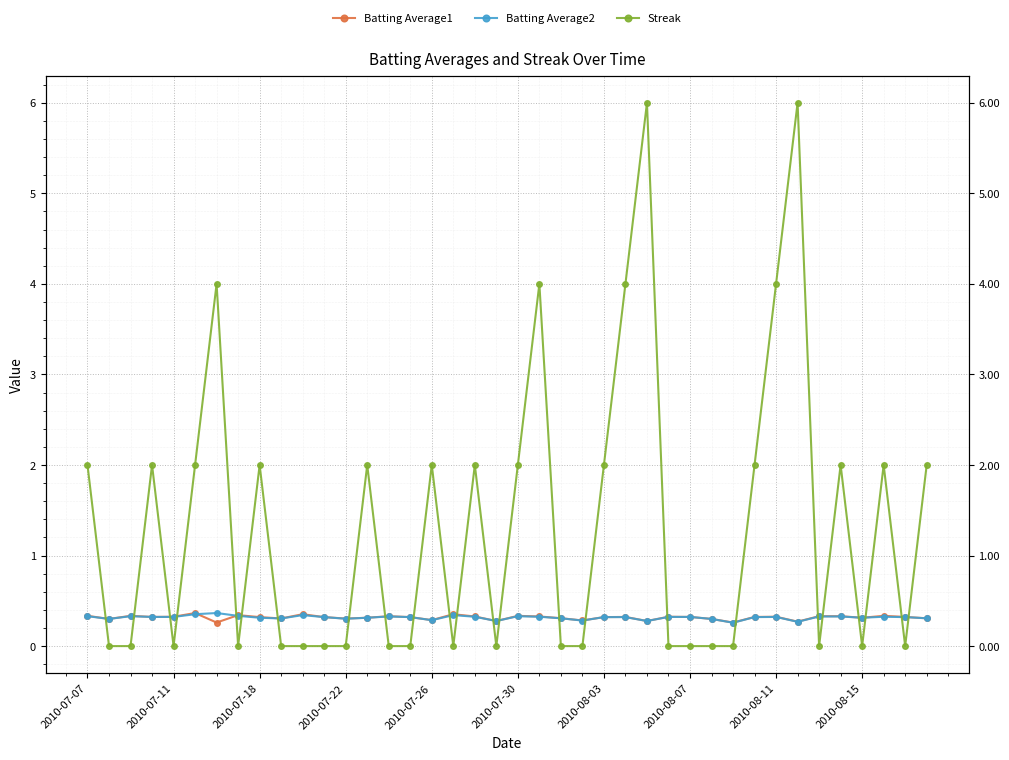

Between 17 and 24, which is larger?

17